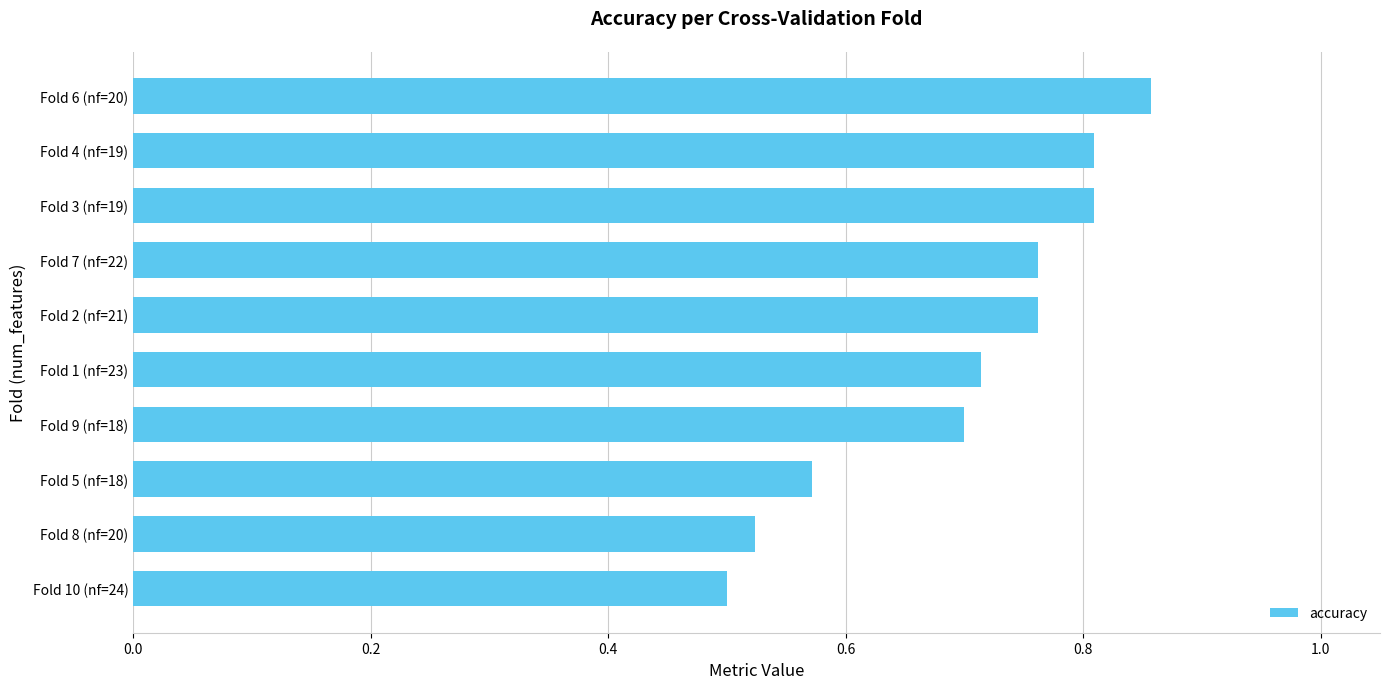

Count the values in the range 0 to 1.

10